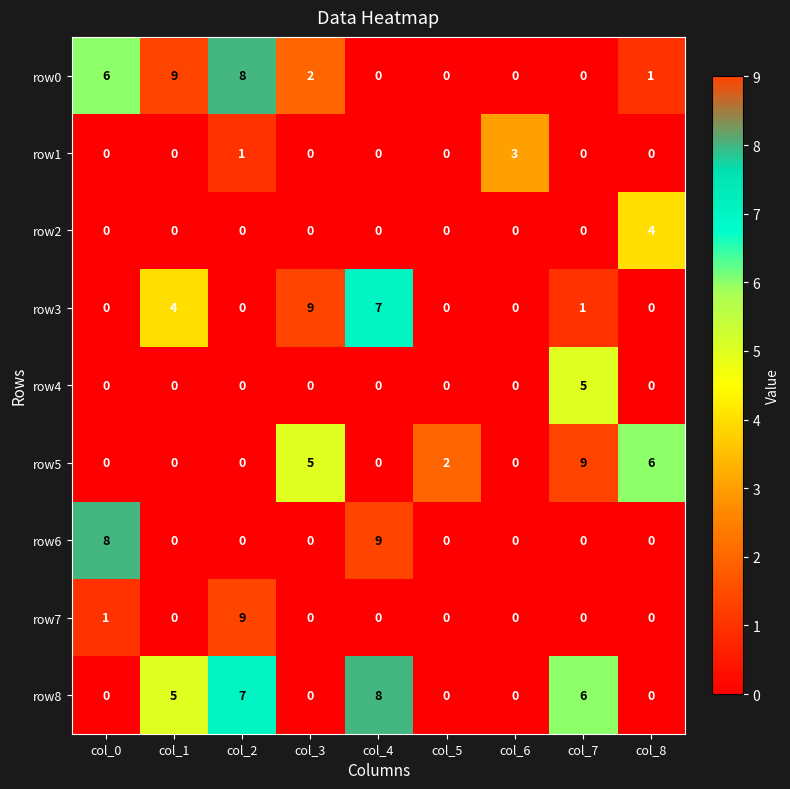

At which label is row1 closest to 1?

col_2